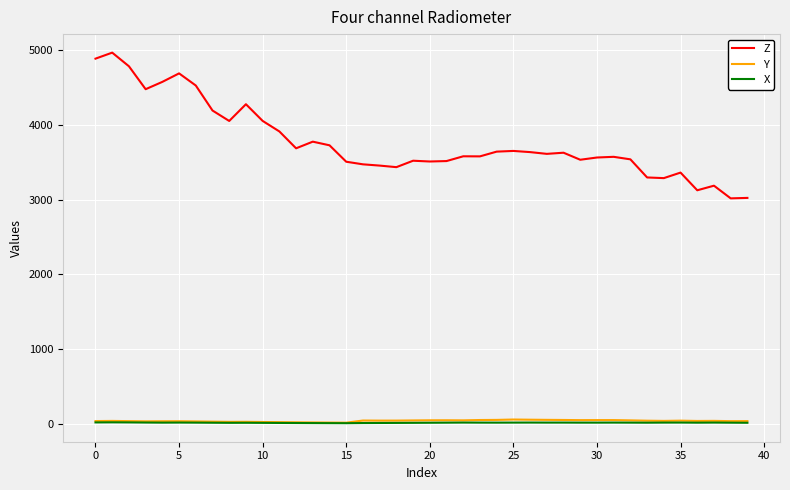

Which series has the largest total across all categories?

Z